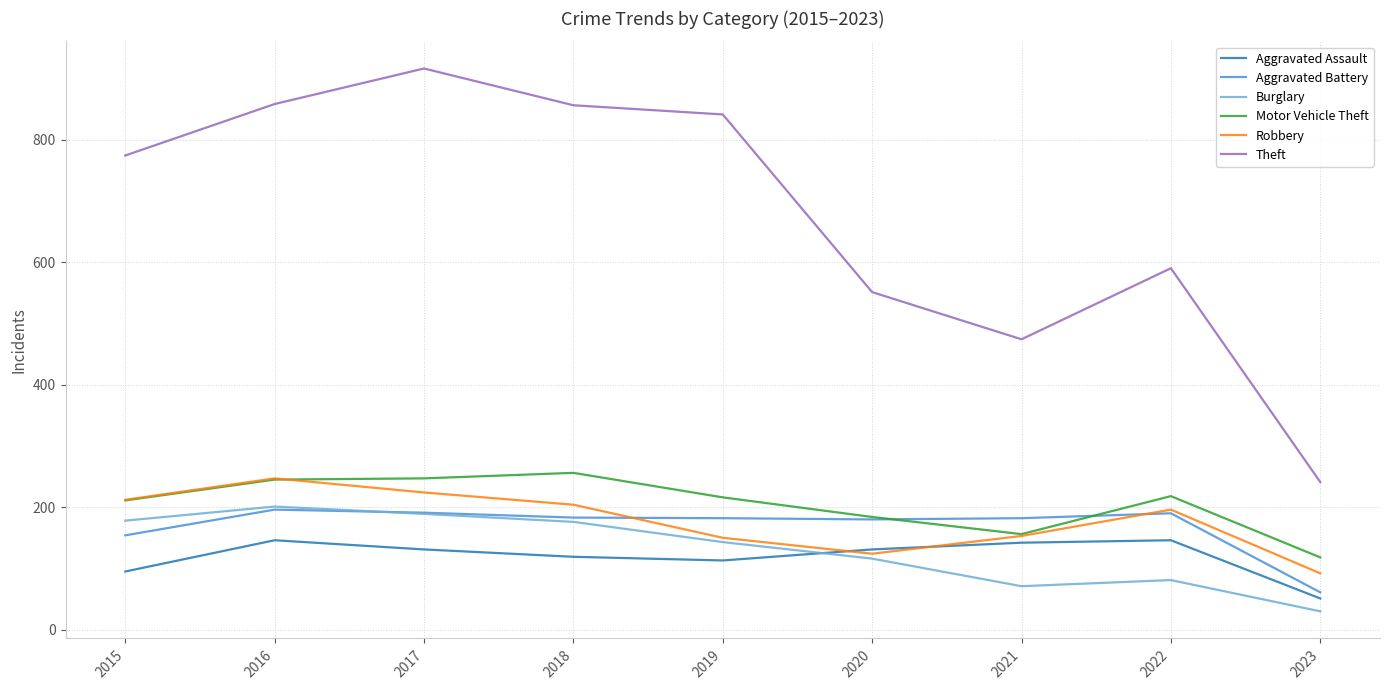

At which category does the chart reach its minimum across all series?

2023